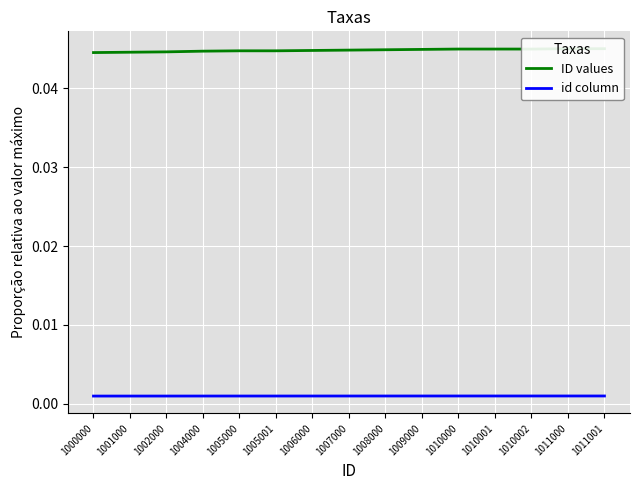

At how many categories does at least one series exceed 0?

15